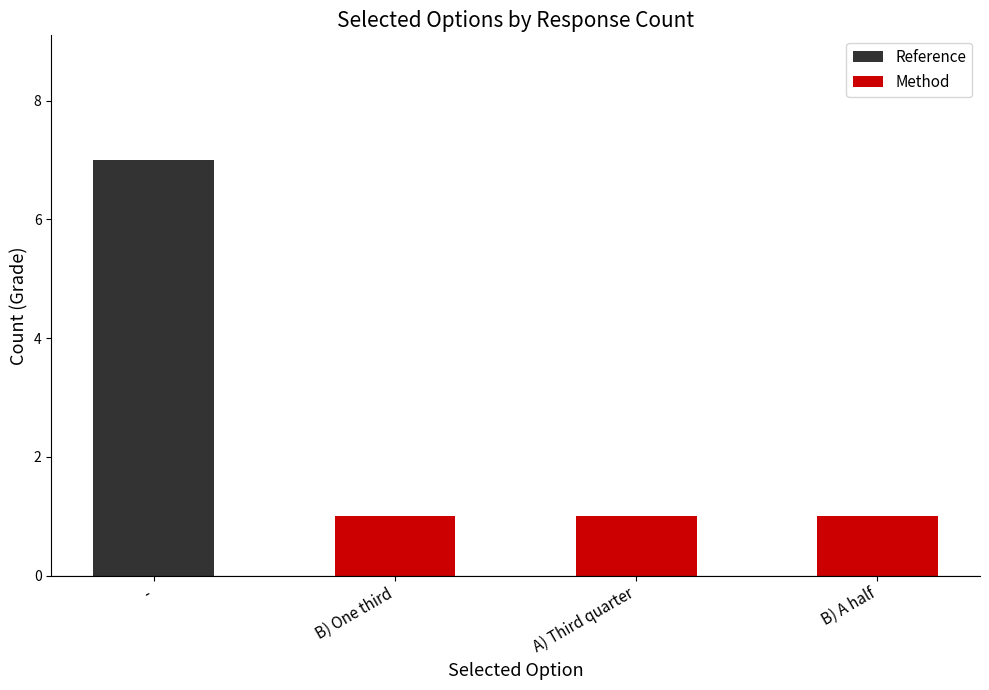

Reading left to right, extract all data points from this chart.

Reference: -=7	B) One third=1	A) Third quarter=1	B) A half=1
Method: -=0	B) One third=1	A) Third quarter=1	B) A half=1